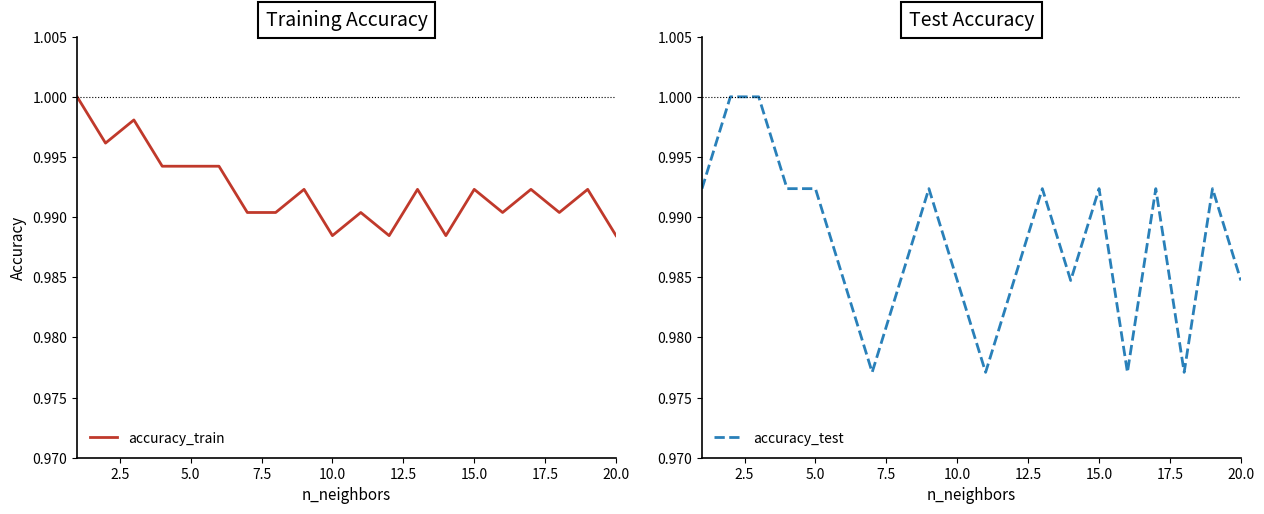

Between 15.0 and 20.0, which series saw the biggest shift?

accuracy_test